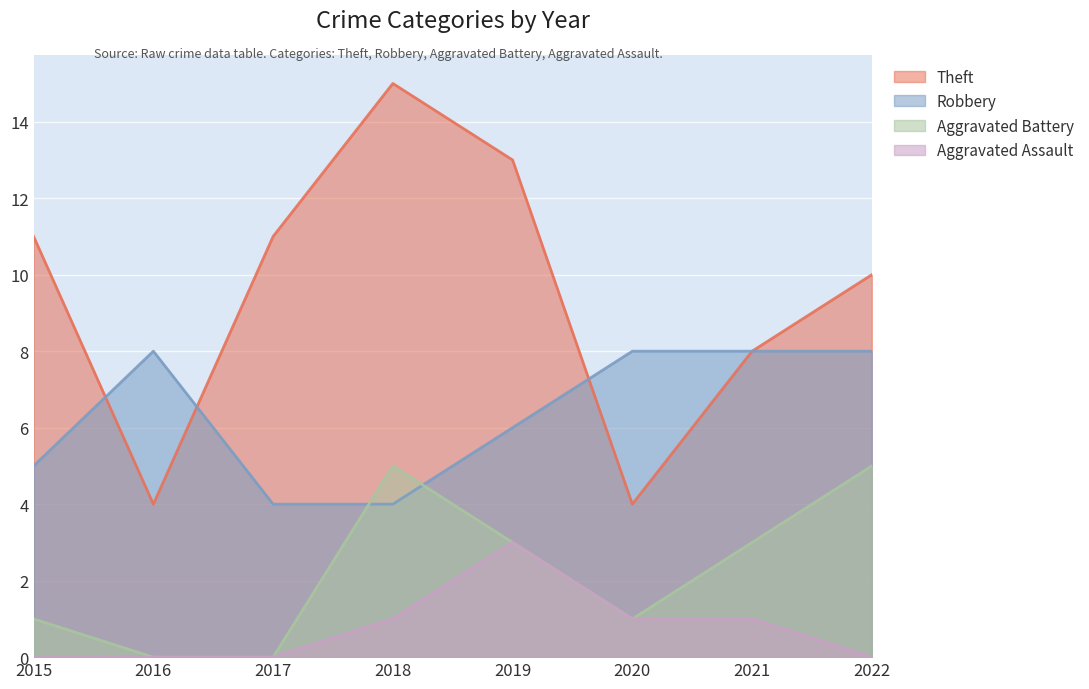

True or false: Theft has more than 2 interior local peaks.

False